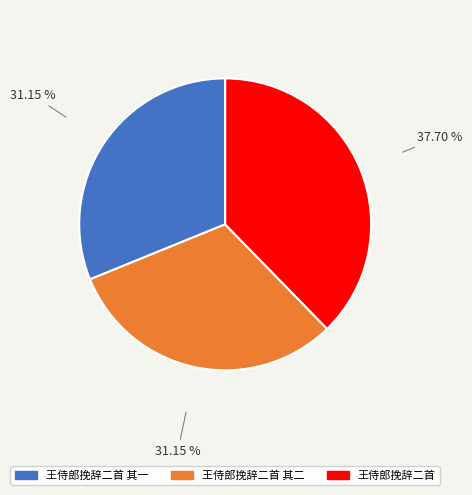

Does 王侍郎挽辞二首 其二 account for over 50% of the chart?

No